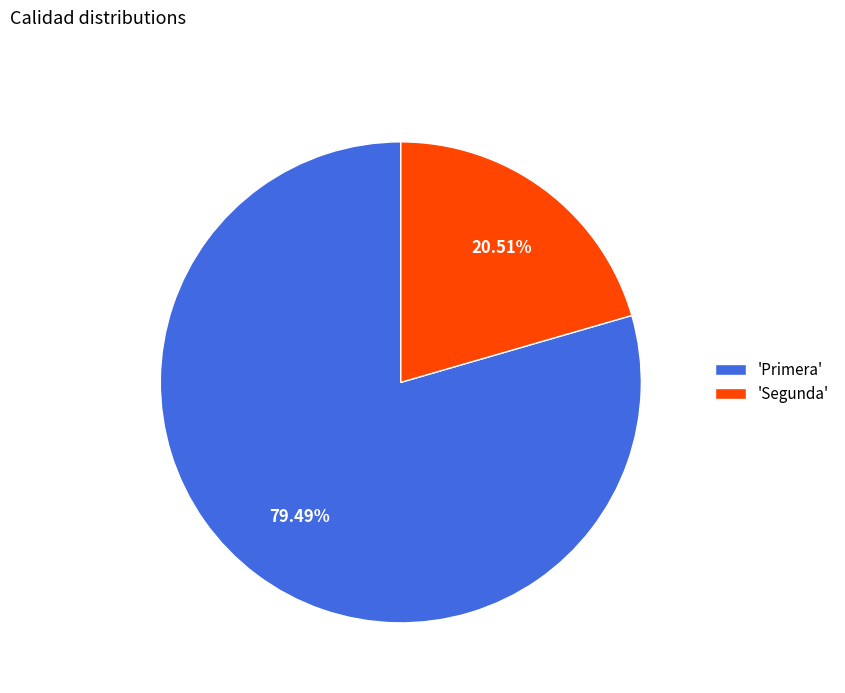

What is the smallest slice in the pie chart?

'Segunda'